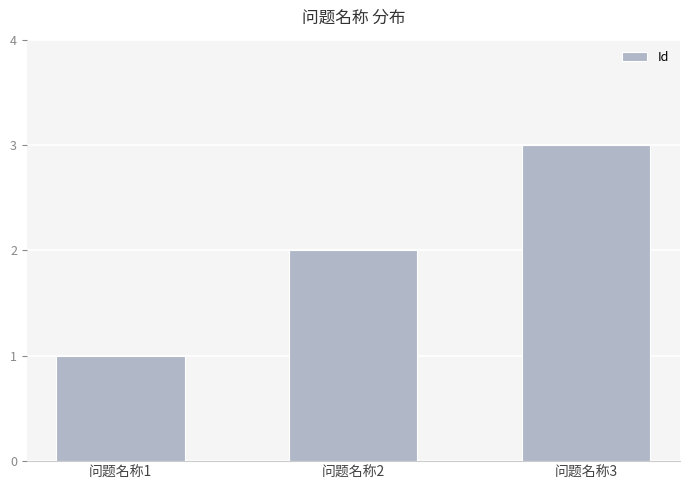

What is the ratio of the value at 问题名称3 to the value at 问题名称1?

3.0